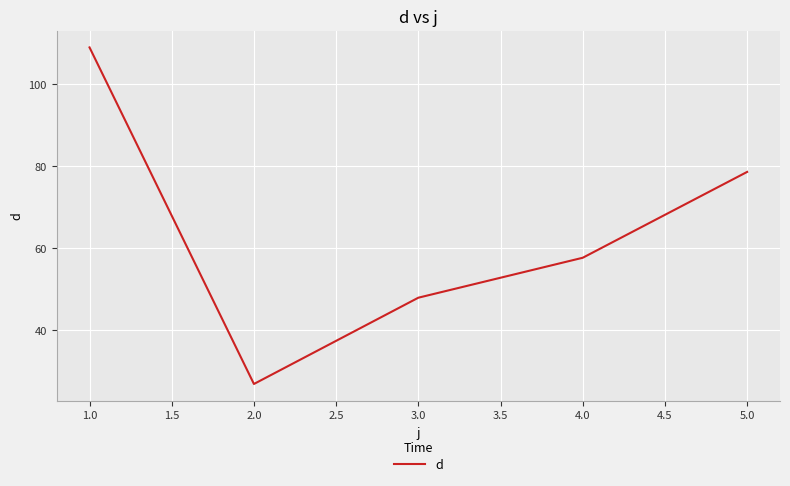

What is the ratio of the value at 2.0 to the value at 3.0?

0.6